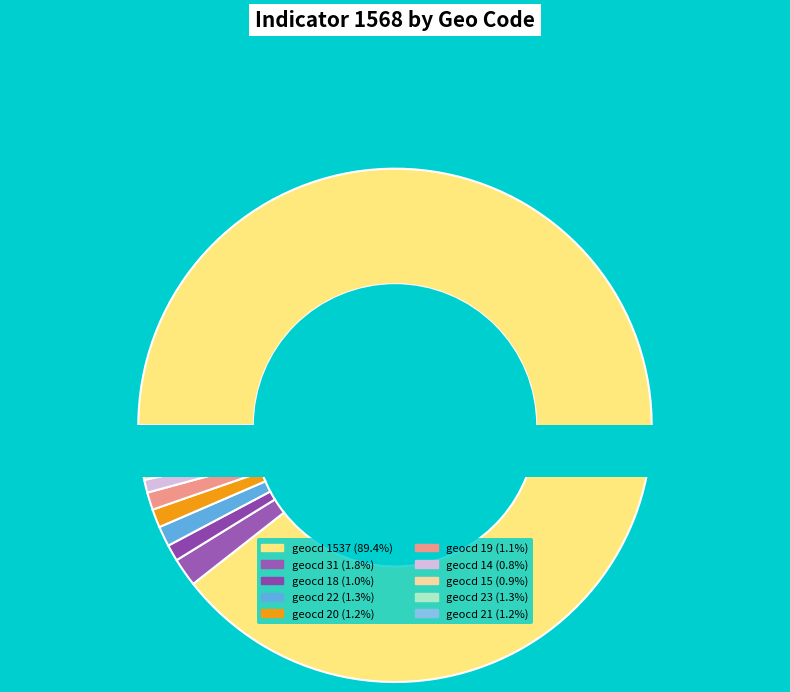

Combined, what portion of the pie is geocd 14 and geocd 31?

2.6%